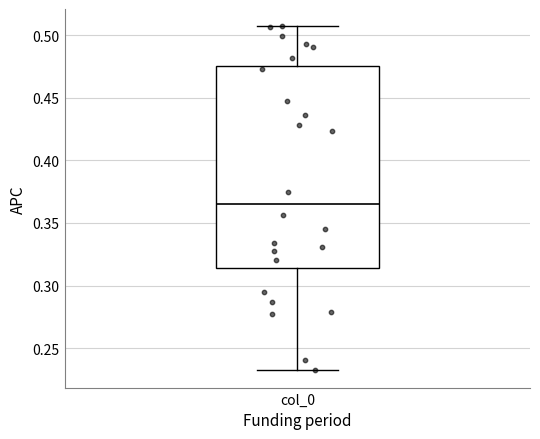

Transcribe this box plot: give where the median line is, the range the box spans, and where the two whiskers end, as read against the y-axis. The values are not printed on the chart, so give them approximately, as read against the axis.

median 0.365, box 0.315 to 0.475, whiskers 0.230 to 0.505